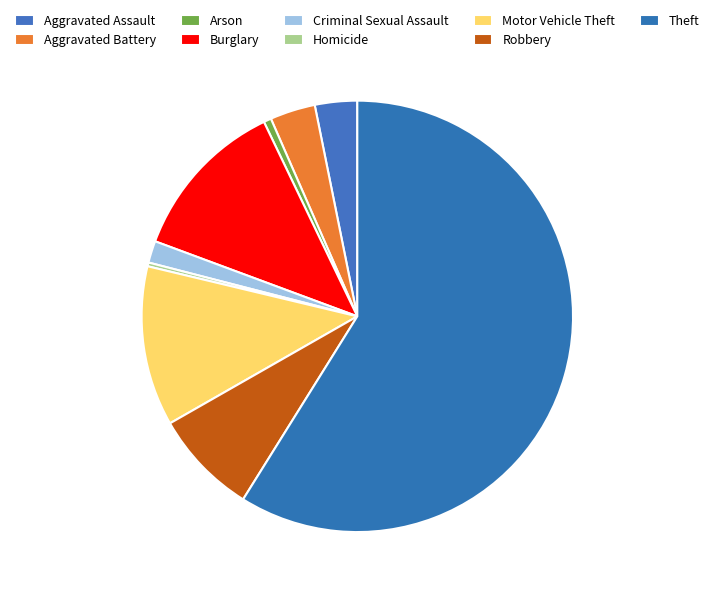

What is the change in value from Aggravated Assault to Motor Vehicle Theft?

+156